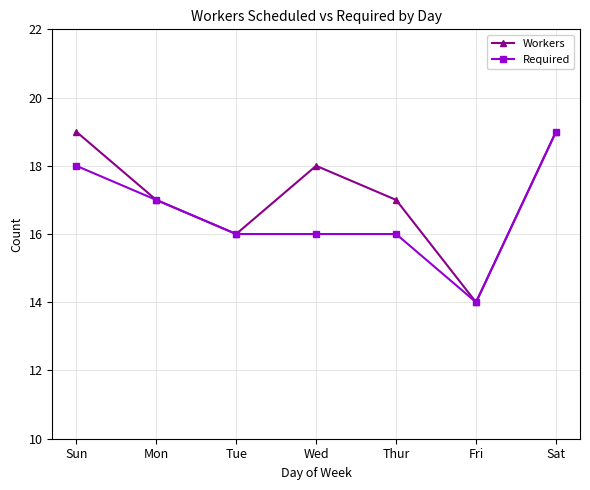

Where is the first local minimum for Workers?

Tue